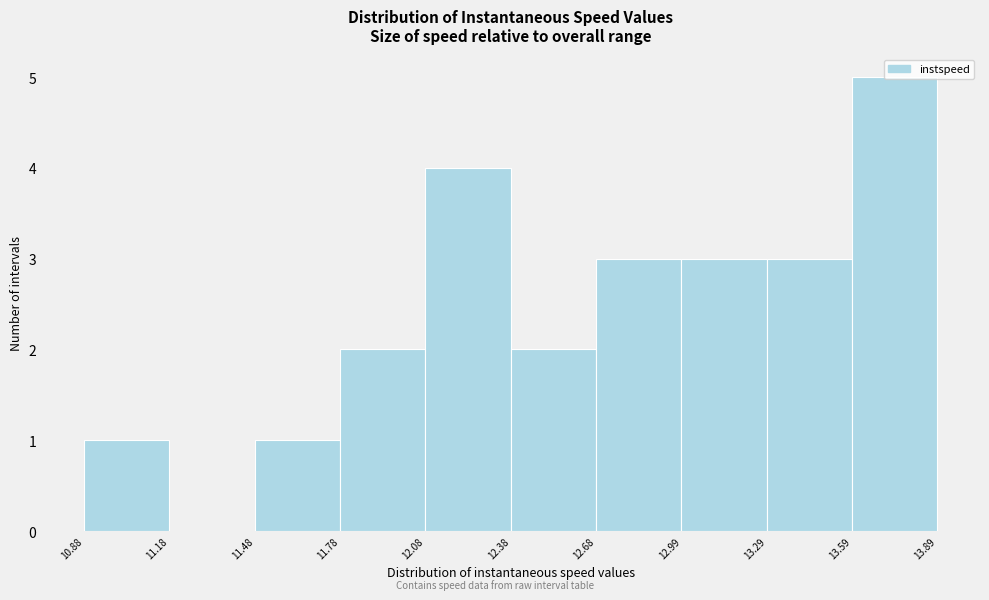

Which range on the x-axis has the tallest bar?

13.59 to 13.89